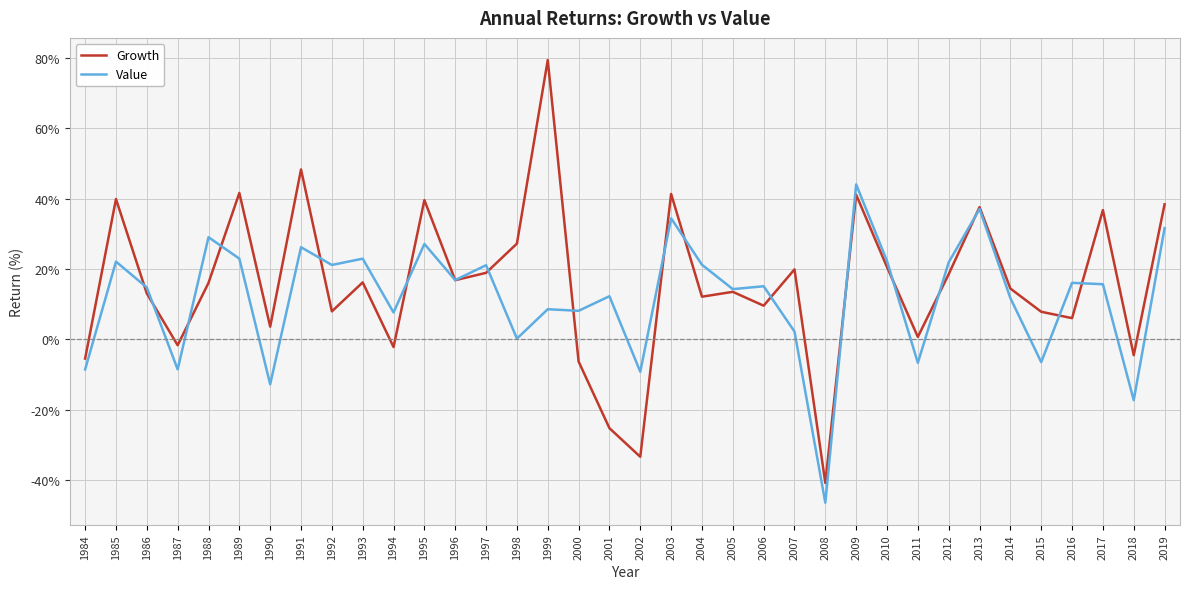

Between 2008 and 2016, which series saw the biggest shift?

Value